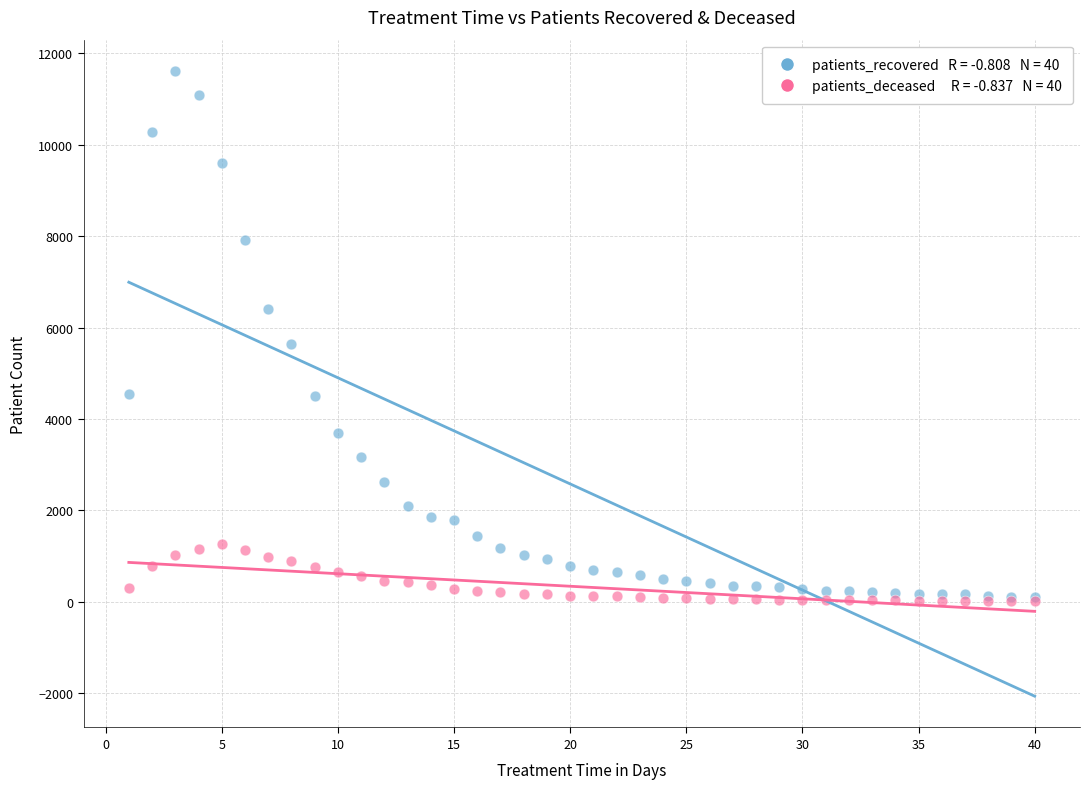

Across all series, what Y value is closest to 5814?

5635